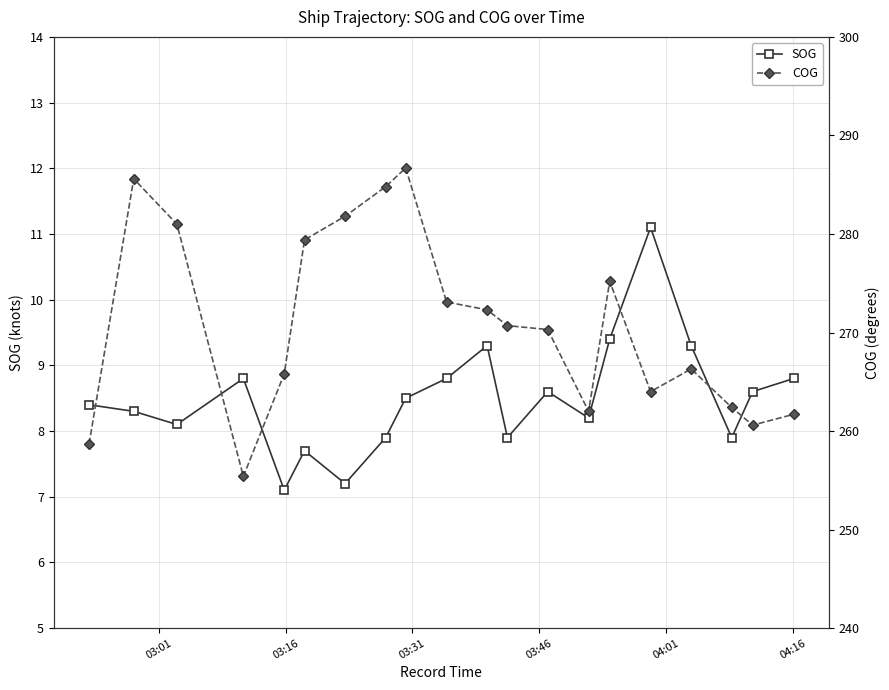

What is the value of the COG point at the 18th from the left?

262.4